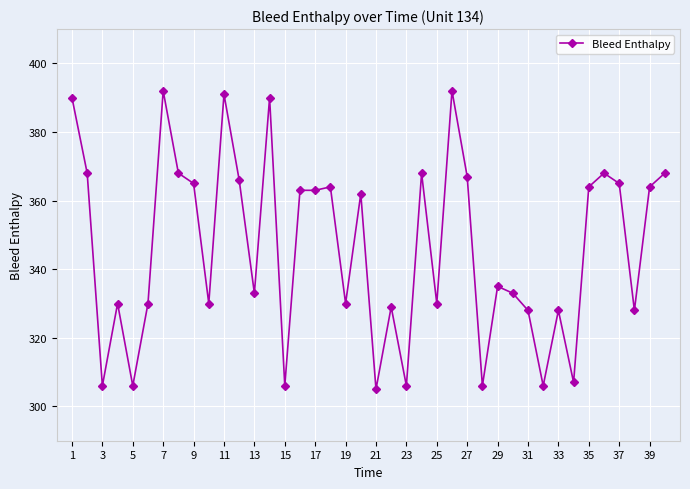

Reading right to left, transcribe all the data shown in this chart.

368	364	328	365	368	364	307	328	306	328	333	335	306	367	392	330	368	306	329	305	362	330	364	363	363	306	390	333	366	391	330	365	368	392	330	306	330	306	368	390